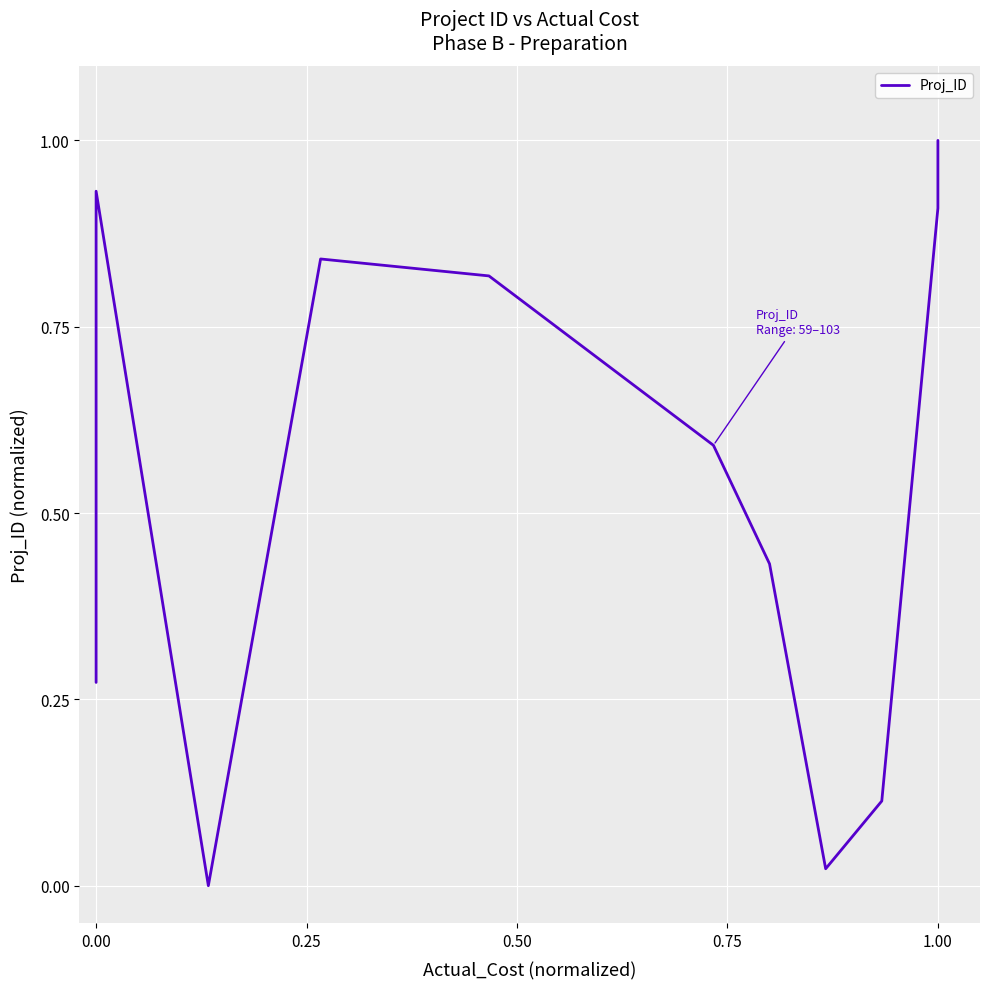

How many data points does each series have?

11